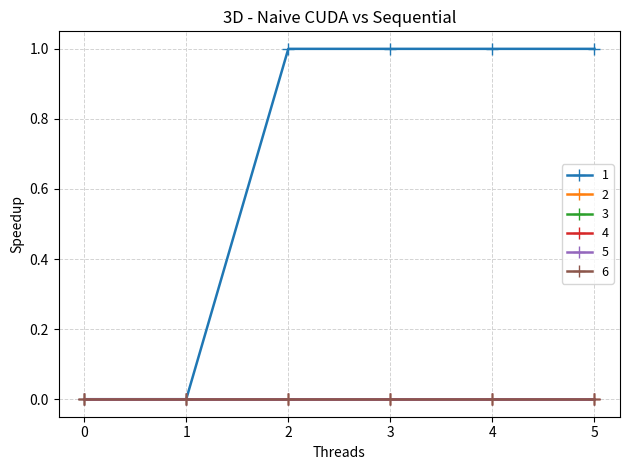

What is the difference between the highest and lowest values at 5?

1